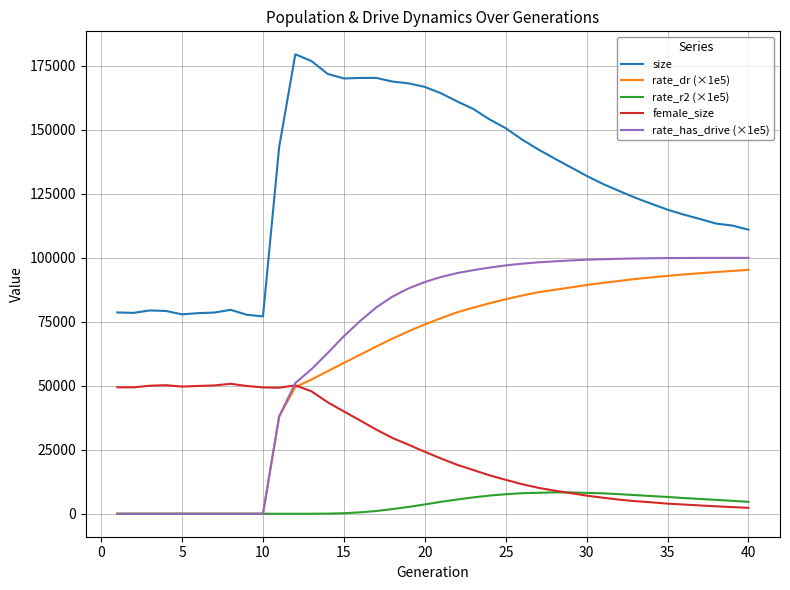

Which series has the largest total across all categories?

size